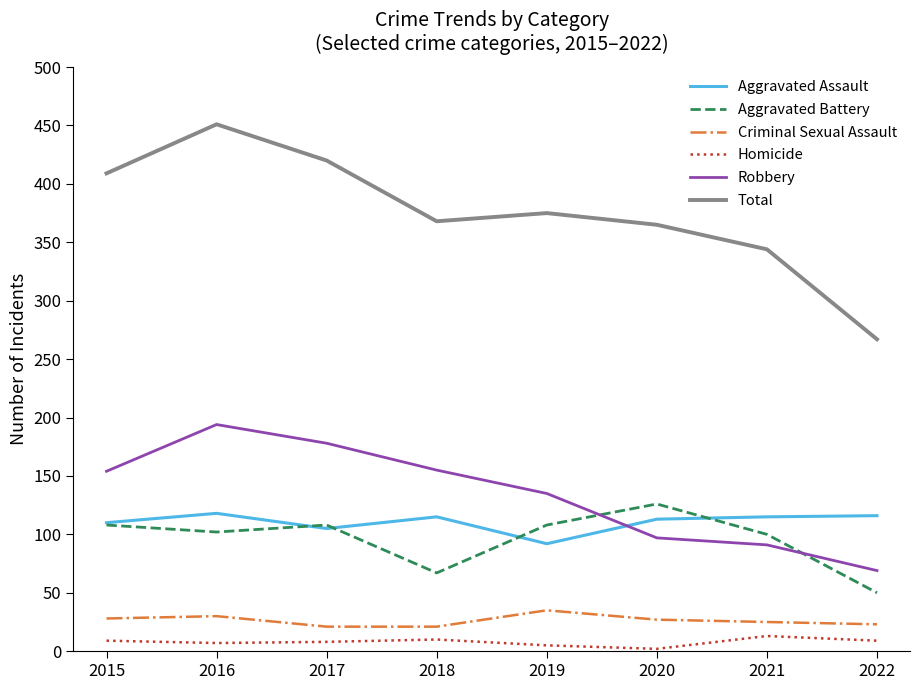

What is the difference between the highest and lowest values at 2016?

444